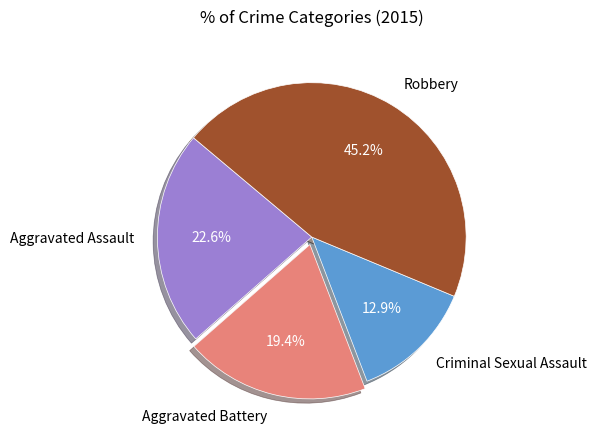

Which slice is the smallest?

Criminal Sexual Assault